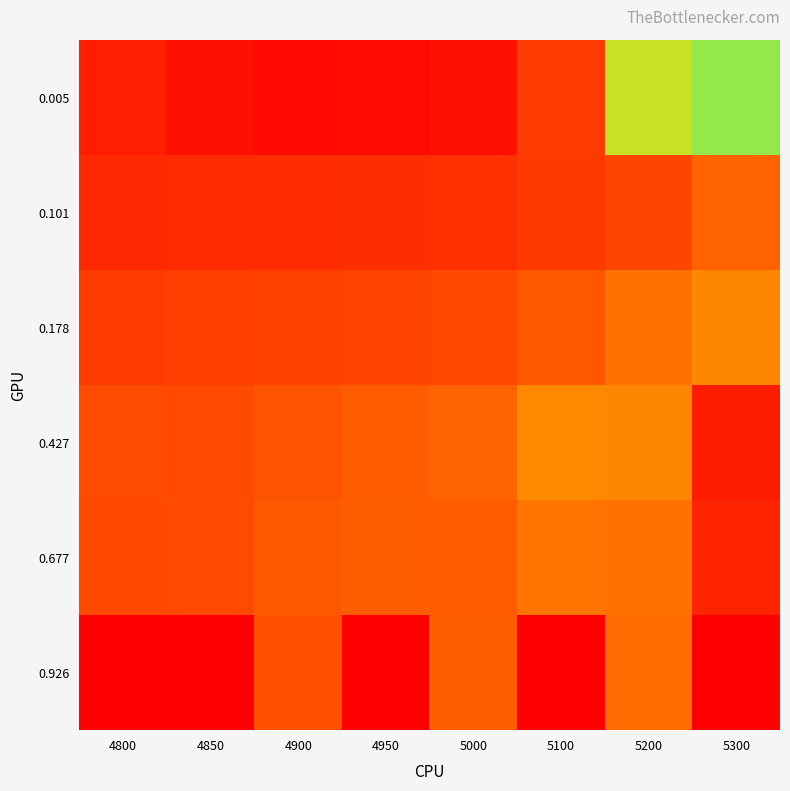

Reading left to right, list all the values displayed in this chart.

0.005: 4800=0.2	4850=0.2	4900=0.2	4950=0.2	5000=0.2	5100=0.3	5200=0.4	5300=0.4
0.101: 4800=0.2	4850=0.2	4900=0.2	4950=0.2	5000=0.2	5100=0.2	5200=0.3	5300=0.3
0.178: 4800=0.3	4850=0.3	4900=0.3	4950=0.3	5000=0.3	5100=0.3	5200=0.3	5300=0.3
0.427: 4800=0.3	4850=0.3	4900=0.3	4950=0.3	5000=0.3	5100=0.3	5200=0.3	5300=0.2
0.677: 4800=0.3	4850=0.3	4900=0.3	4950=0.3	5000=0.3	5100=0.3	5200=0.3	5300=0.2
0.926: 4800=1.0	4850=1.0	4900=0.3	4950=1.0	5000=0.3	5100=1.0	5200=0.3	5300=1.0